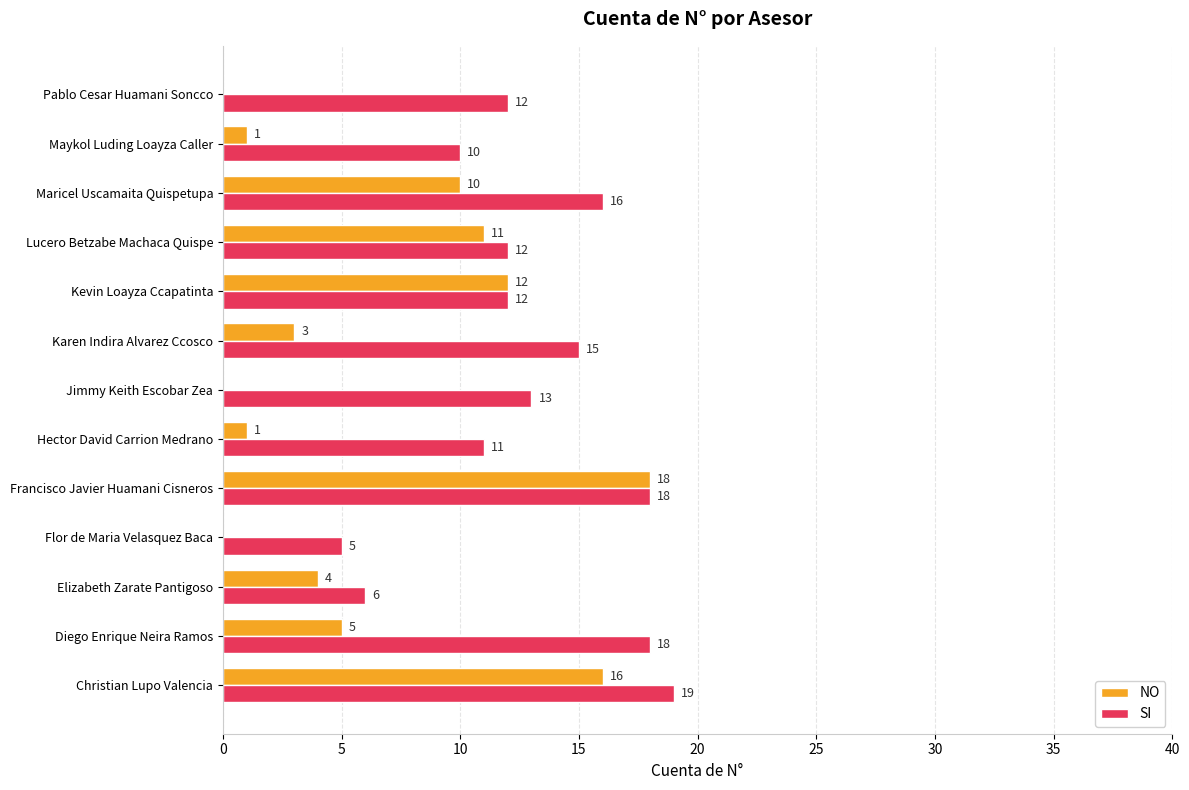

Read the NO value at Christian Lupo Valencia.

16